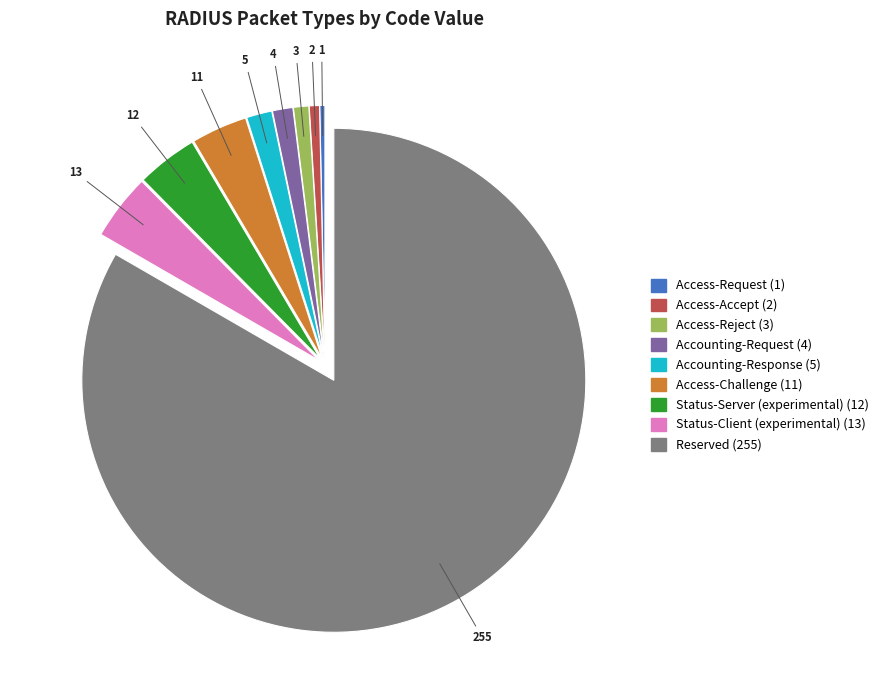

Is it true that Access-Accept is 10% of the pie?

False